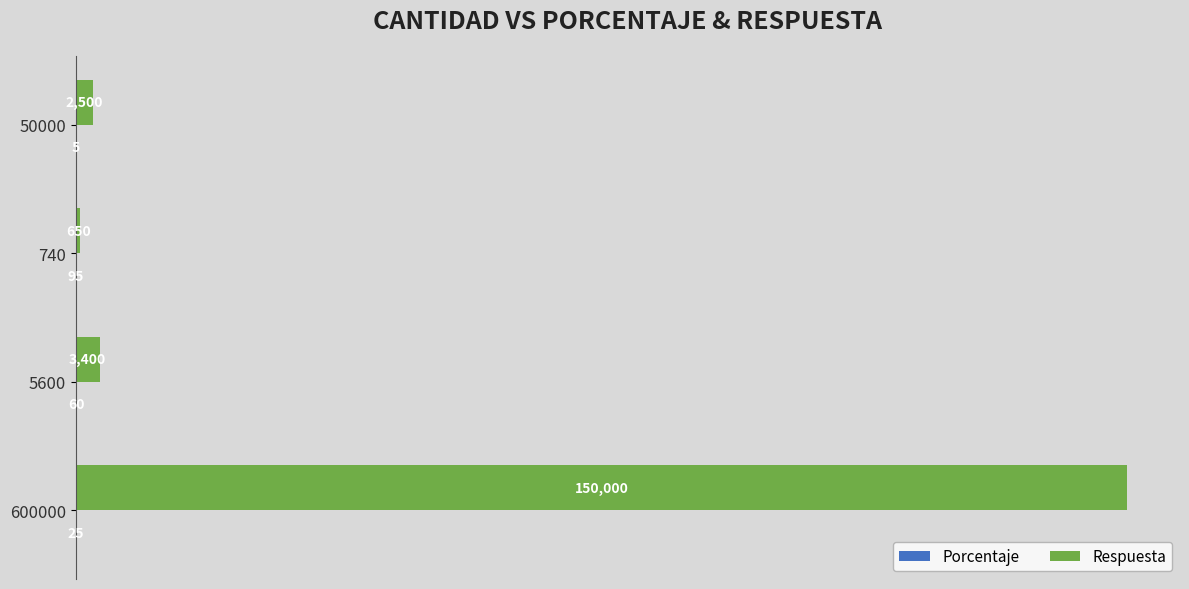

What is the highest value of the Respuesta series?

150000